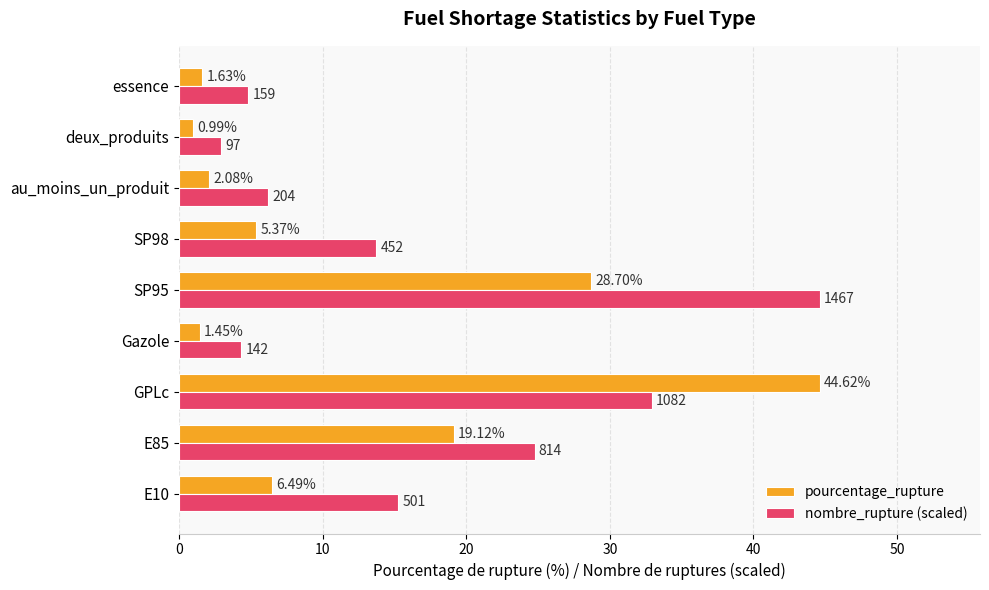

Rank the series at E10 from lowest to highest value.

pourcentage_rupture, nombre_rupture (scaled)